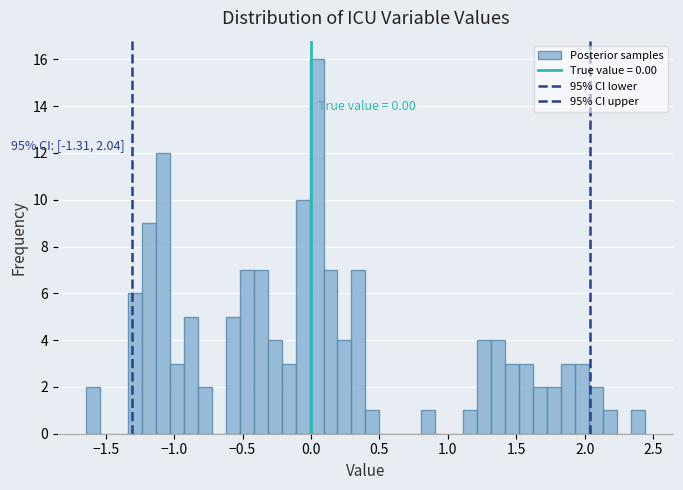

Read against the x-axis, roughly where is the centre of the tallest bar?

0.05